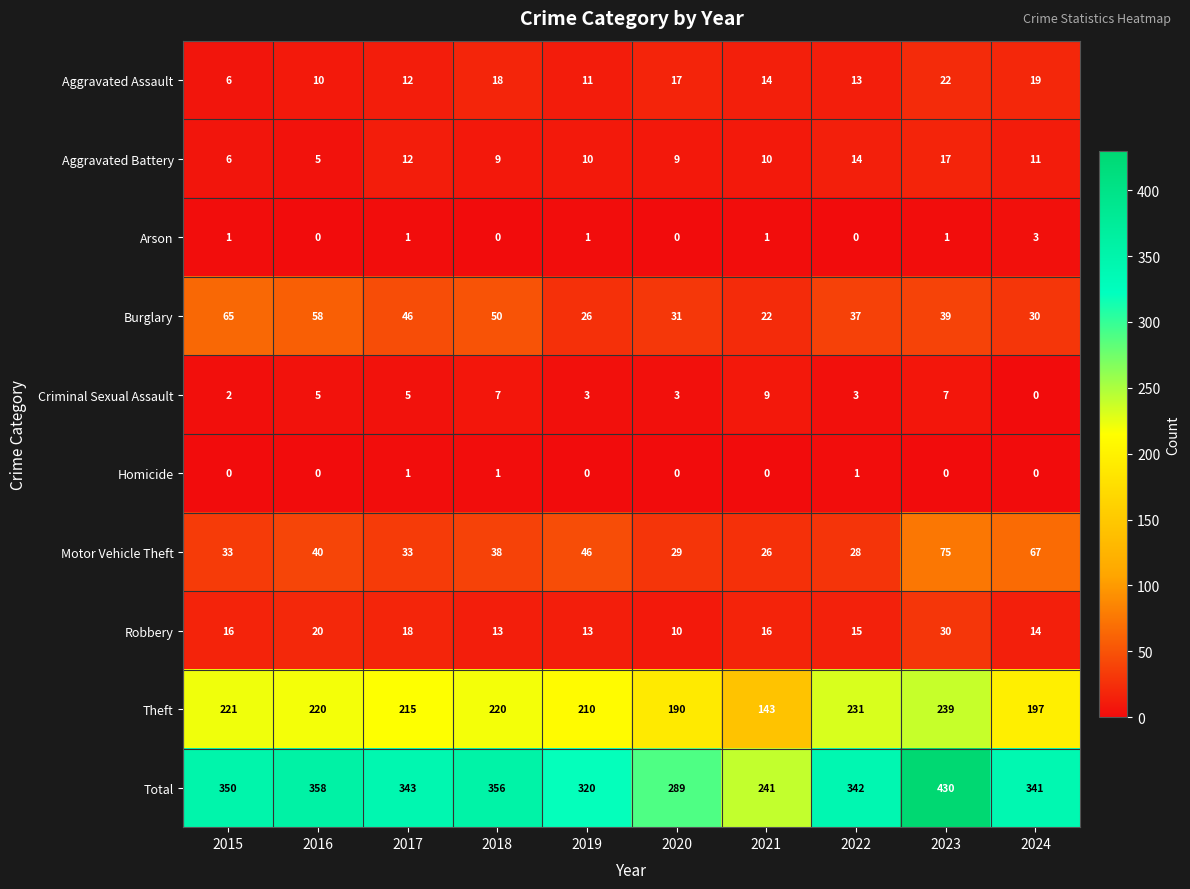

Rank the series by their maximum value, from highest to lowest.

Total, Theft, Motor Vehicle Theft, Burglary, Robbery, Aggravated Assault, Aggravated Battery, Criminal Sexual Assault, Arson, Homicide